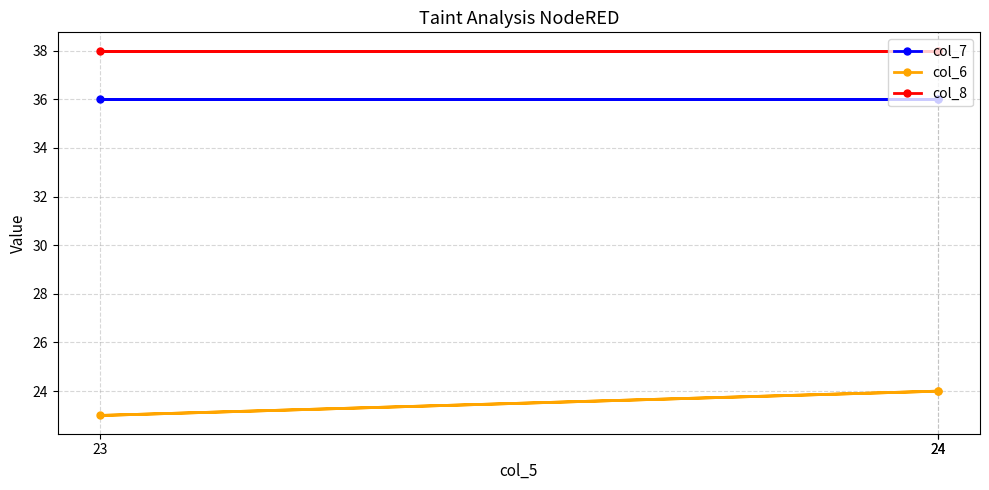

Is the value of col_7 at 24 greater than the value of col_8 at 23?

No